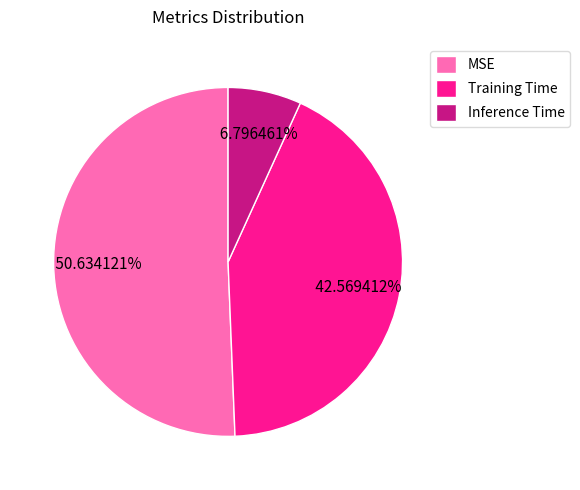

To the nearest percent, what is the difference between the largest and smallest slice percentages?

44%